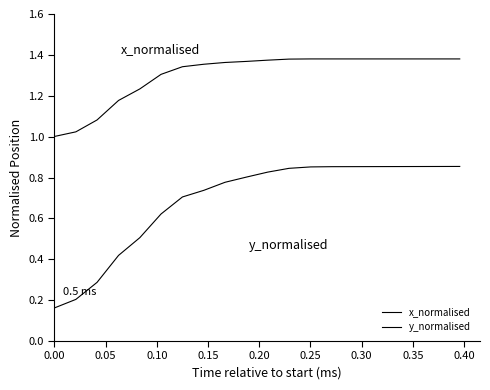

At how many categories does at least one series exceed 0?

15